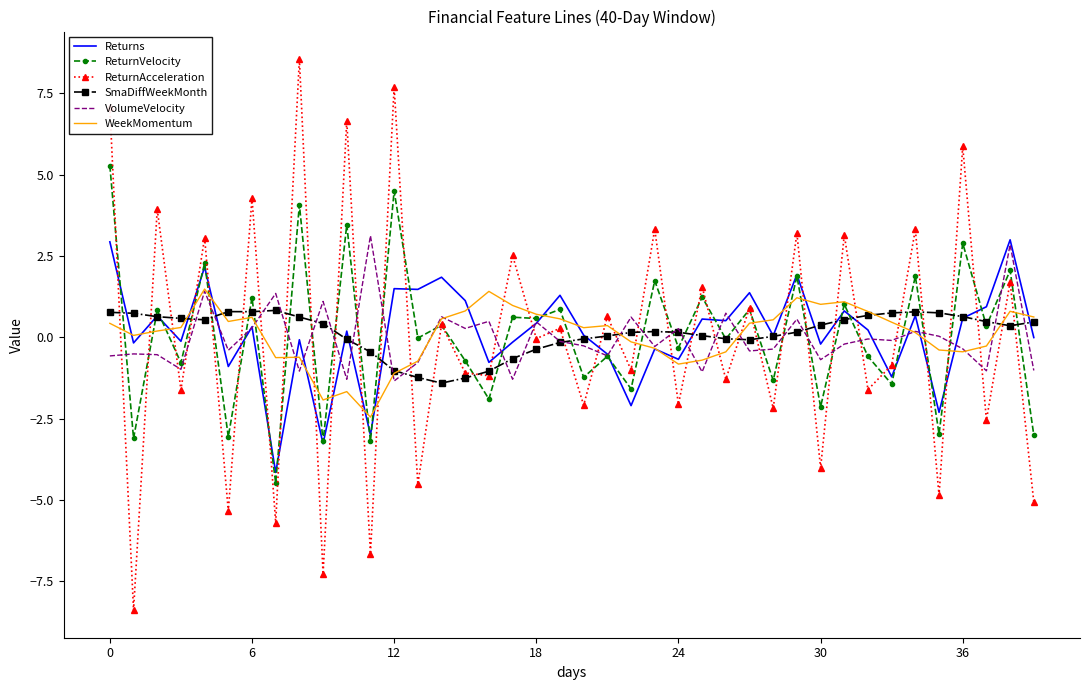

What is the minimum value for ReturnVelocity?

-4.5